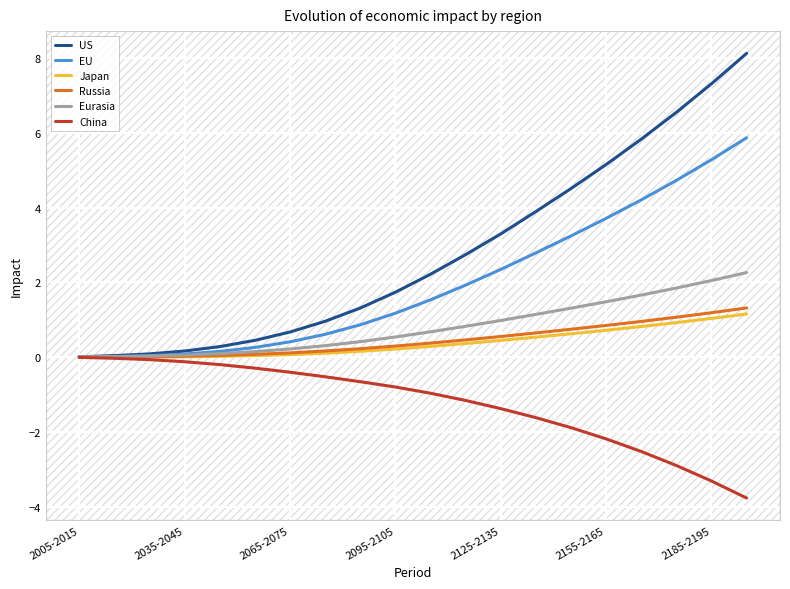

What is the maximum value for US?

8.1